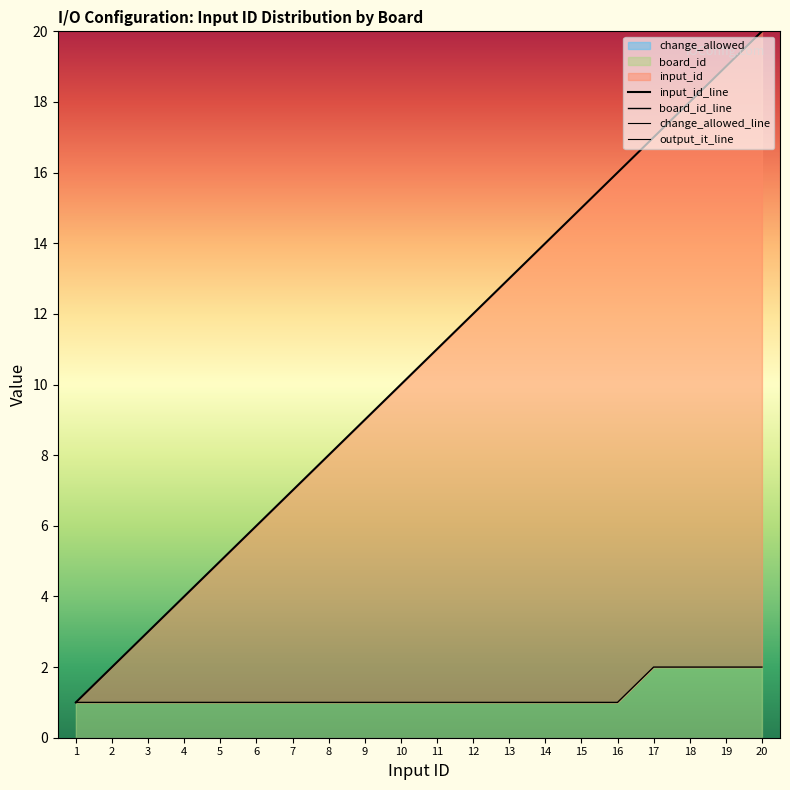

Is the value of board_id_line at 13 greater than the value of input_id_line at 3?

No